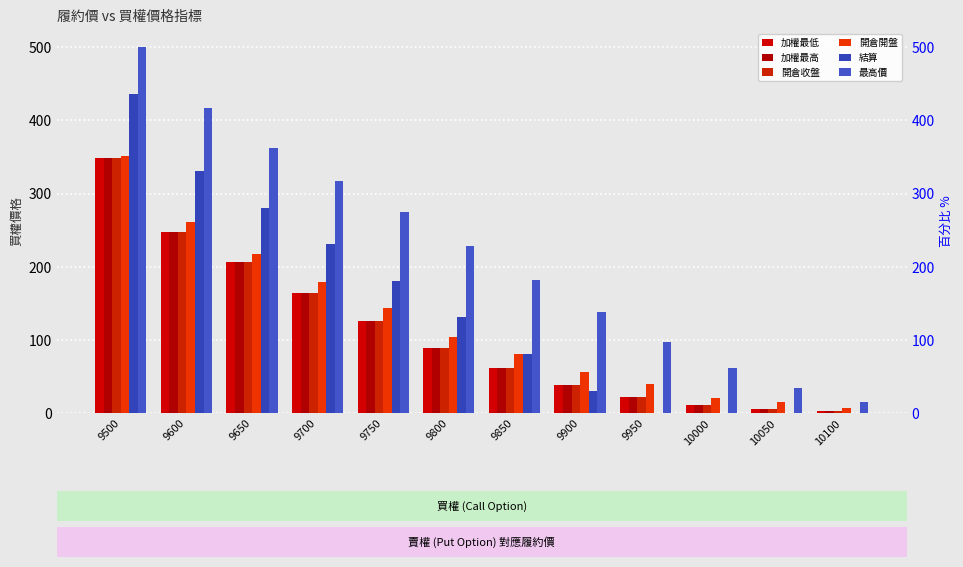

The 開倉收盤 series shows 348.0 at 9500. True or false?

True